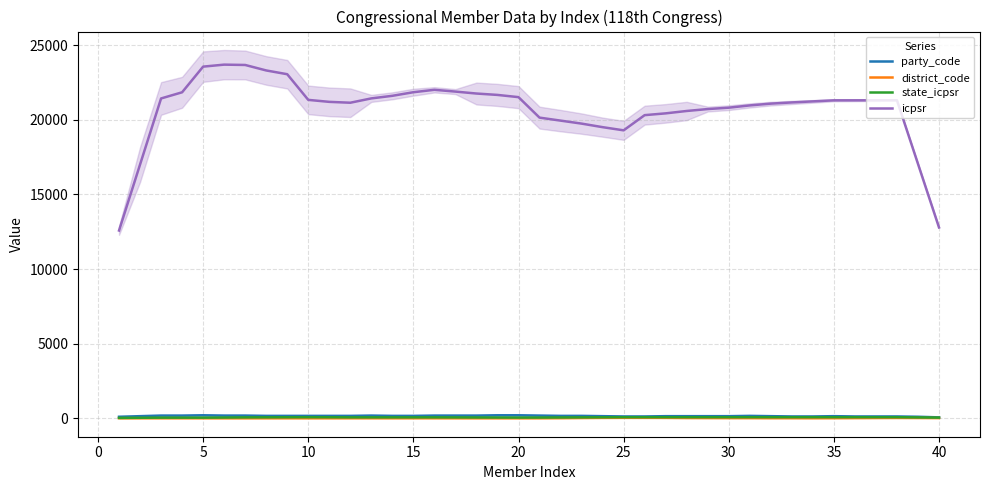

What are all the series names shown in the legend?

party_code, district_code, state_icpsr, icpsr